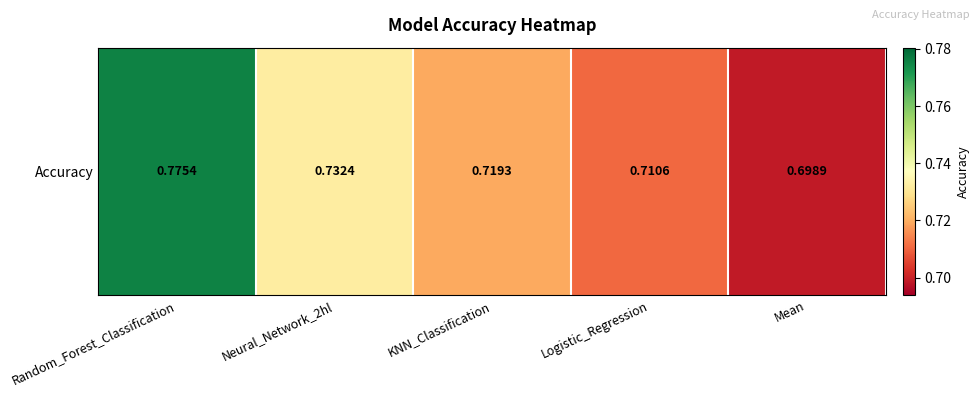

What value does the data have at Logistic_Regression?

0.7